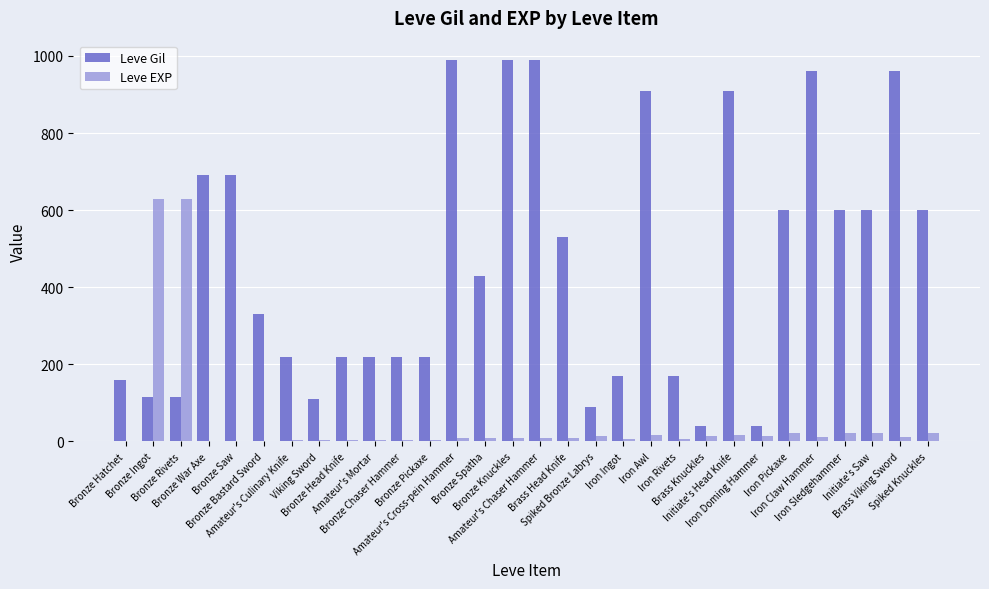

Does the chart contain stacked bars?

No